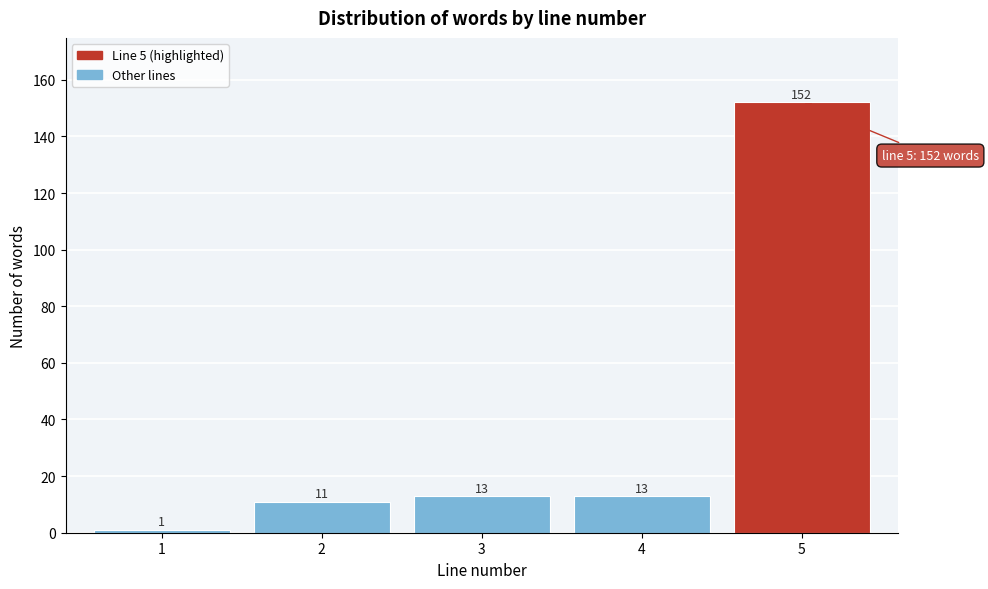

Reading right to left, list all the values displayed in this chart.

152	13	13	11	1